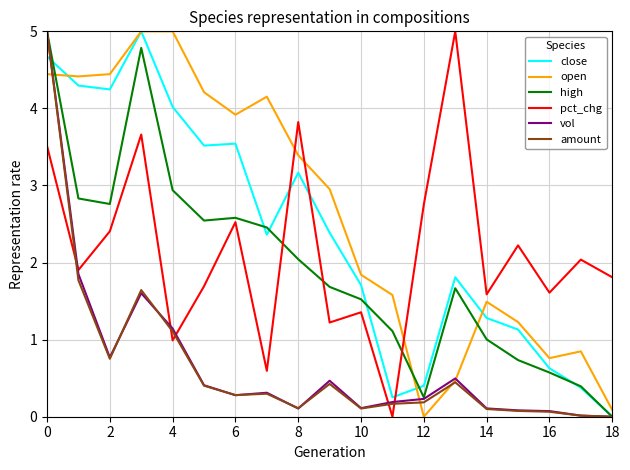

Which series has the largest total across all categories?

open